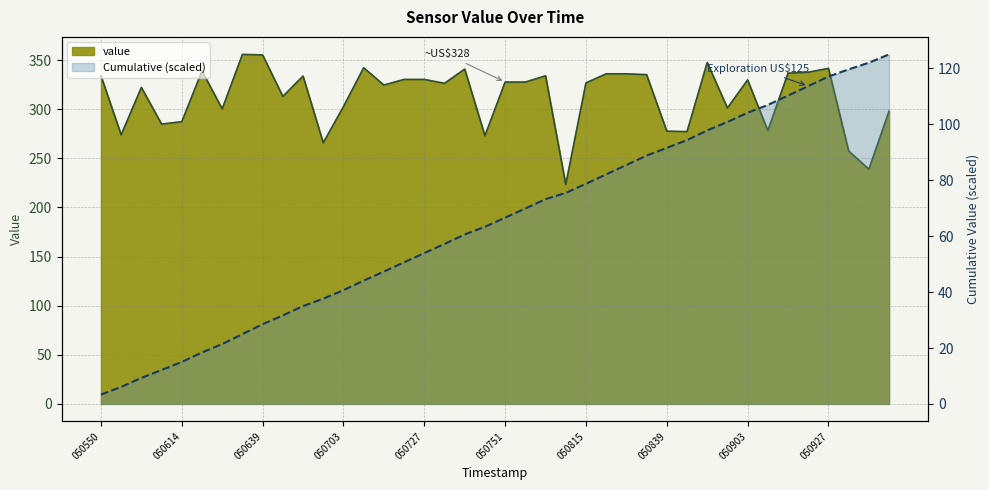

Is it true that the value at 050550 is 454.9?

False